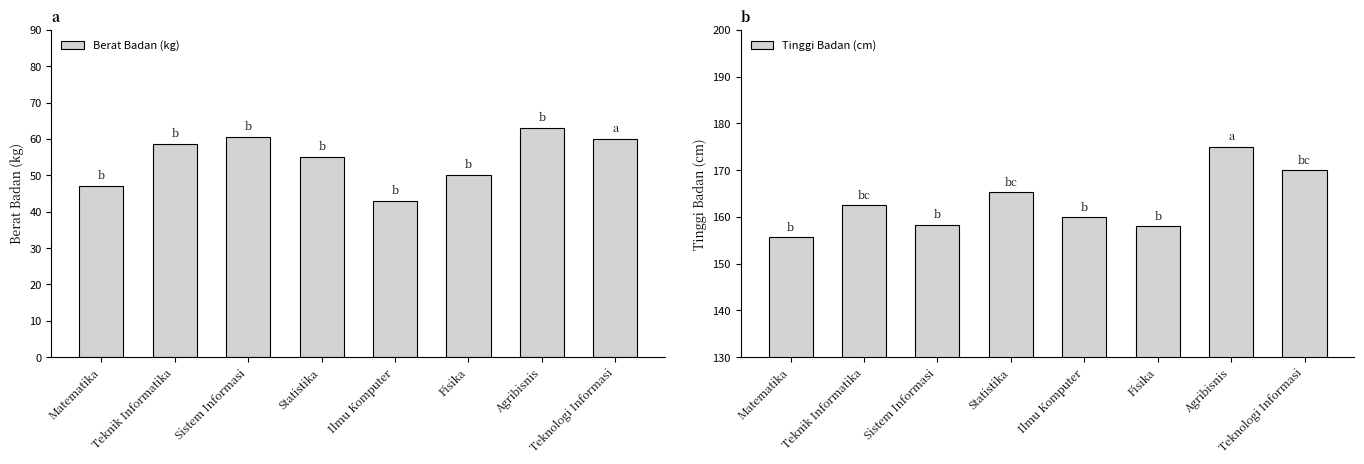

List the series in order of their overall mean, lowest first.

Berat Badan (kg), Tinggi Badan (cm)